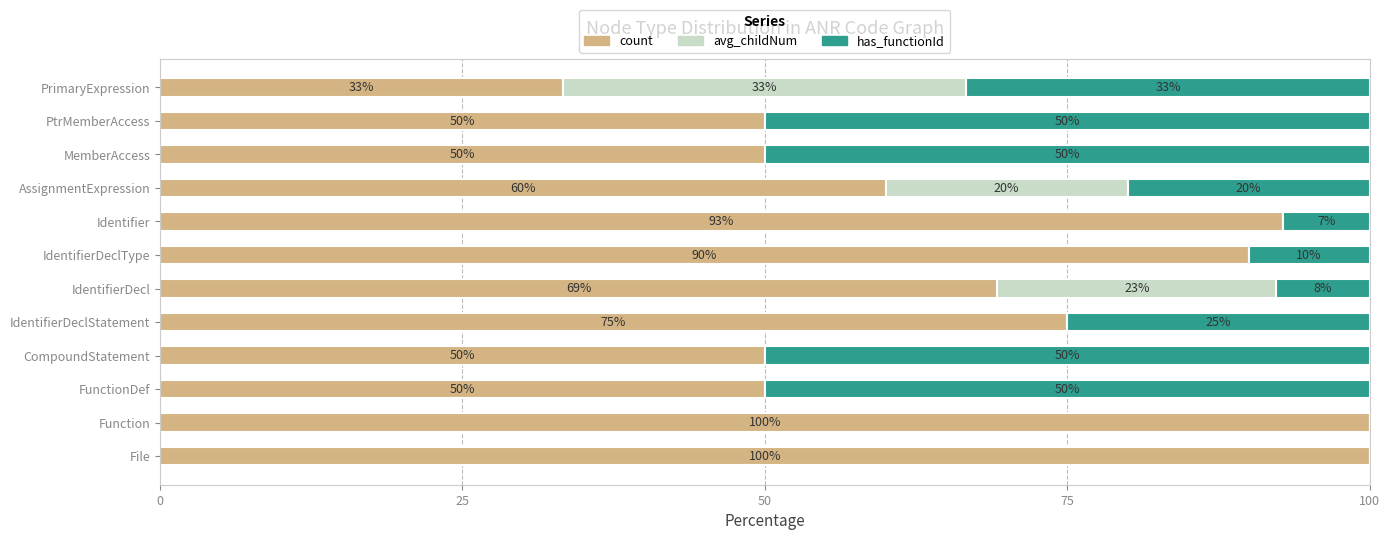

The value of count at PrimaryExpression is 43.4. True or false?

False